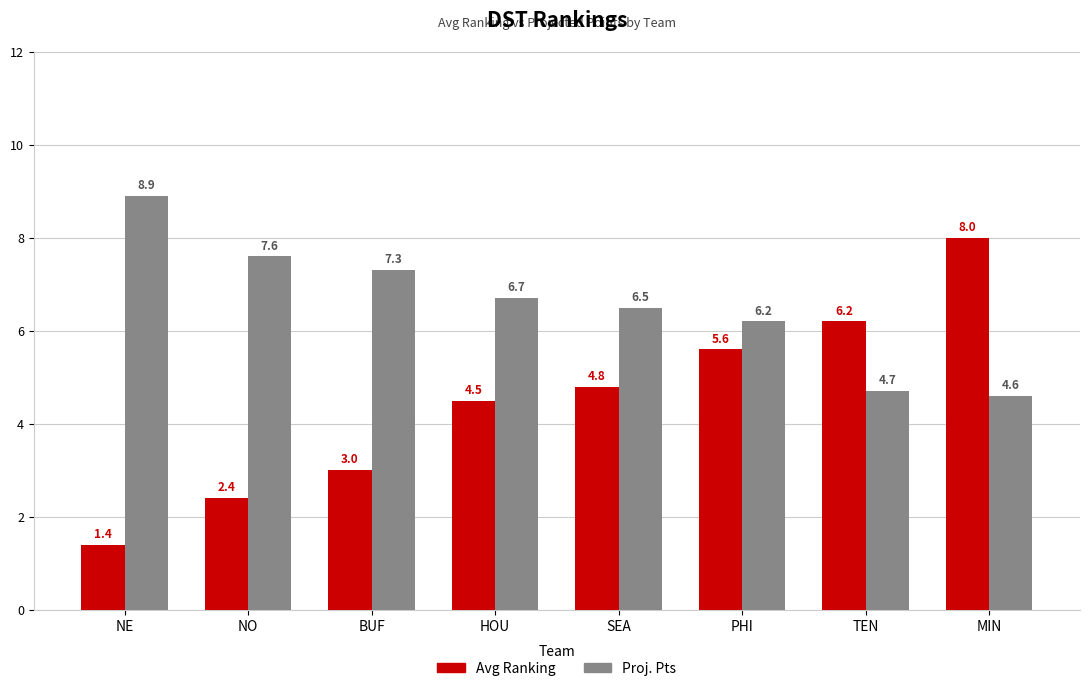

Reading left to right, list all the values displayed in this chart.

Avg: NE=1.4	NO=2.4	BUF=3.0	HOU=4.5	SEA=4.8	PHI=5.6	TEN=6.2	MIN=8.0
Proj. Pts: NE=8.9	NO=7.6	BUF=7.3	HOU=6.7	SEA=6.5	PHI=6.2	TEN=4.7	MIN=4.6